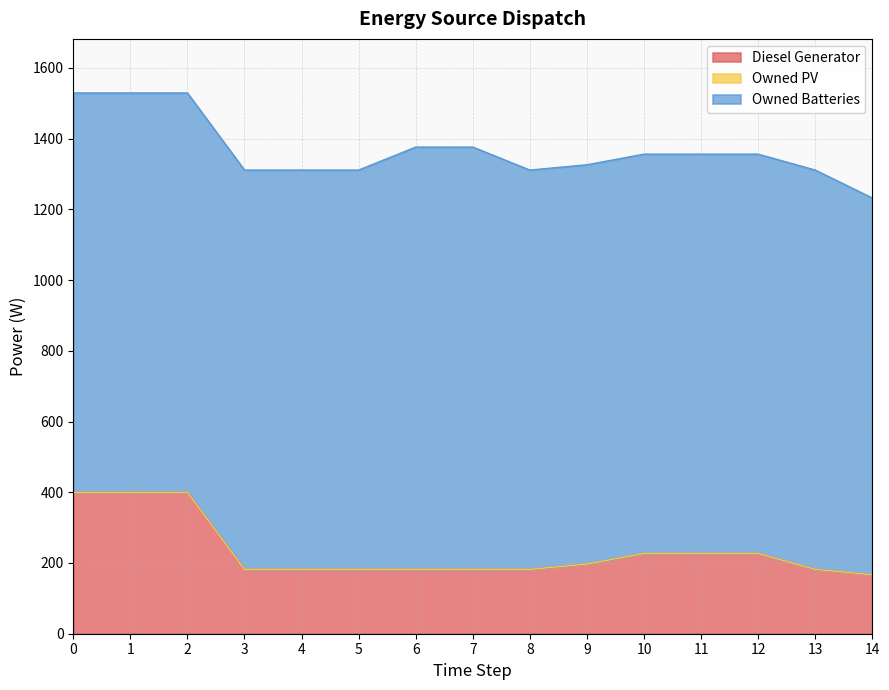

What is the value of the Diesel Generator point at the 12th from the left?

227